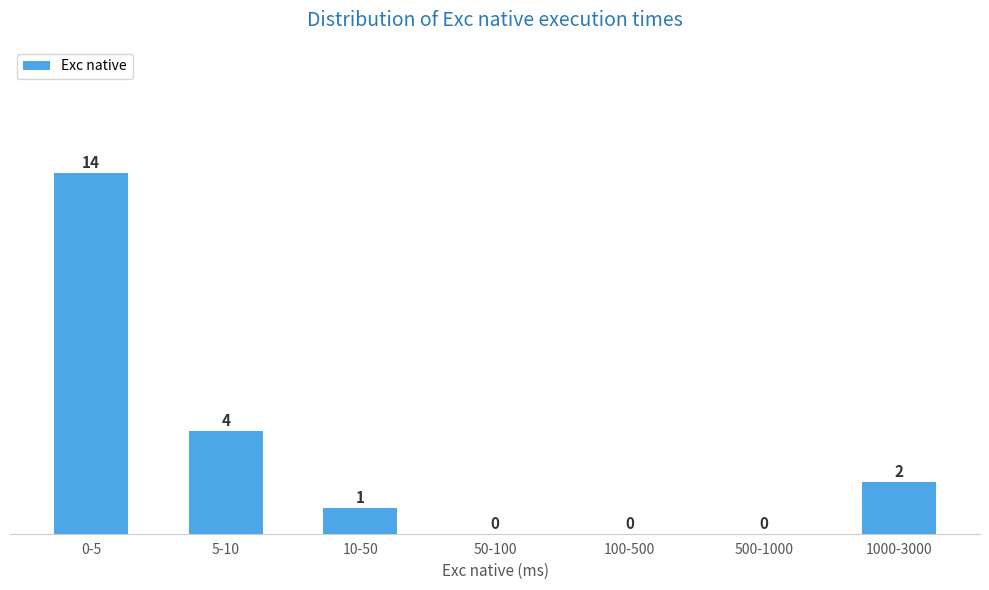

Reading left to right, what are all the values shown in this chart?

0-5=14	5-10=4	10-50=1	50-100=0	100-500=0	500-1000=0	1000-3000=2